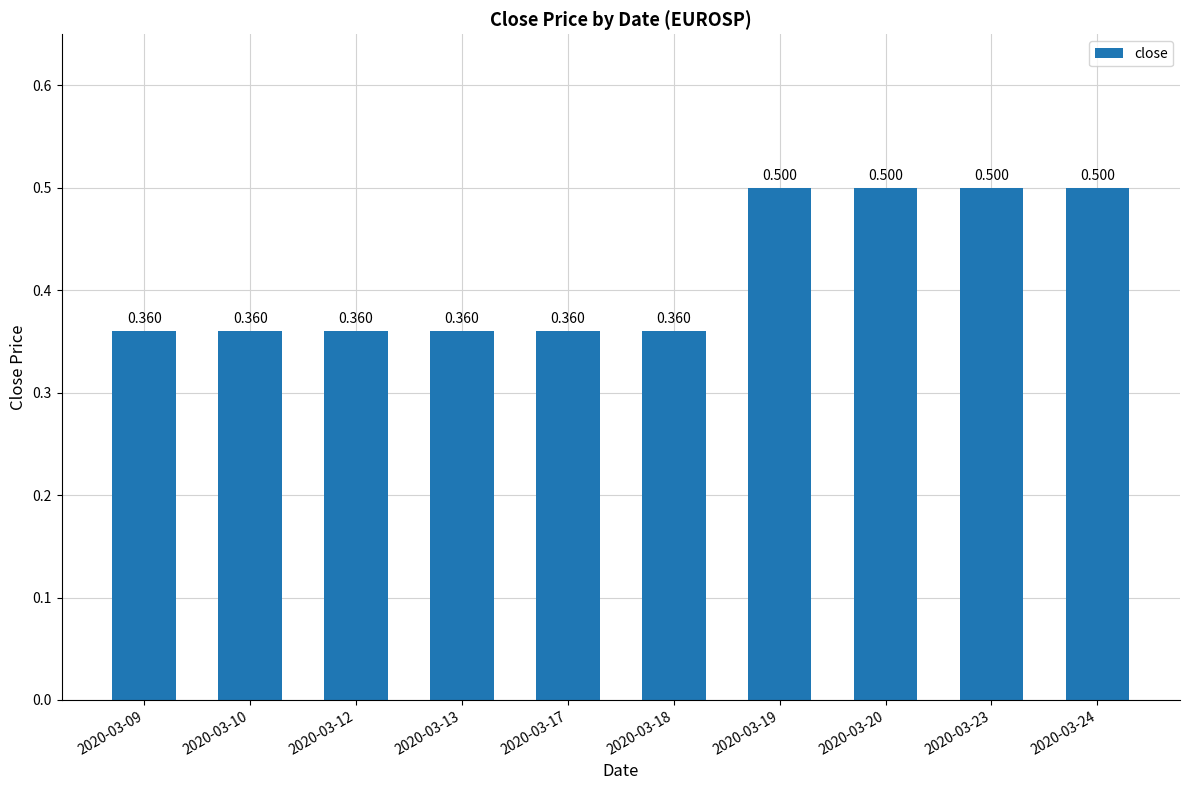

What is the greatest value displayed?

0.5